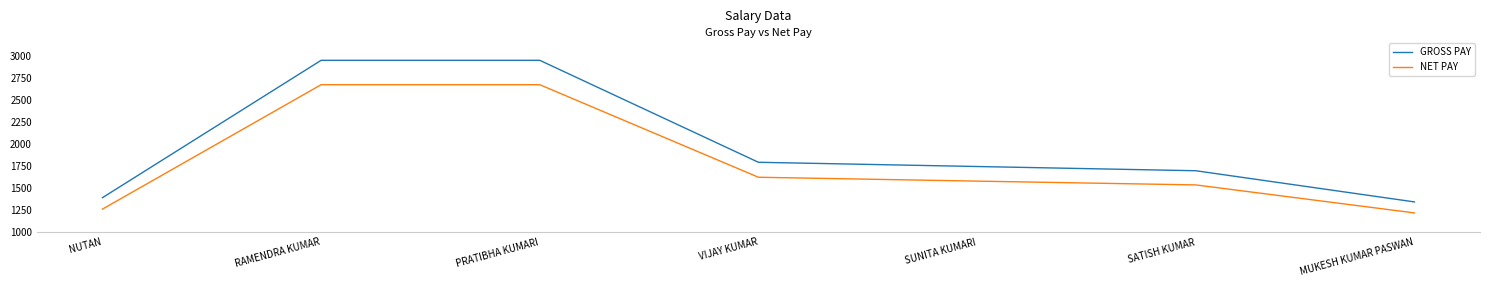

What is the average value of the NET PAY series?

1796